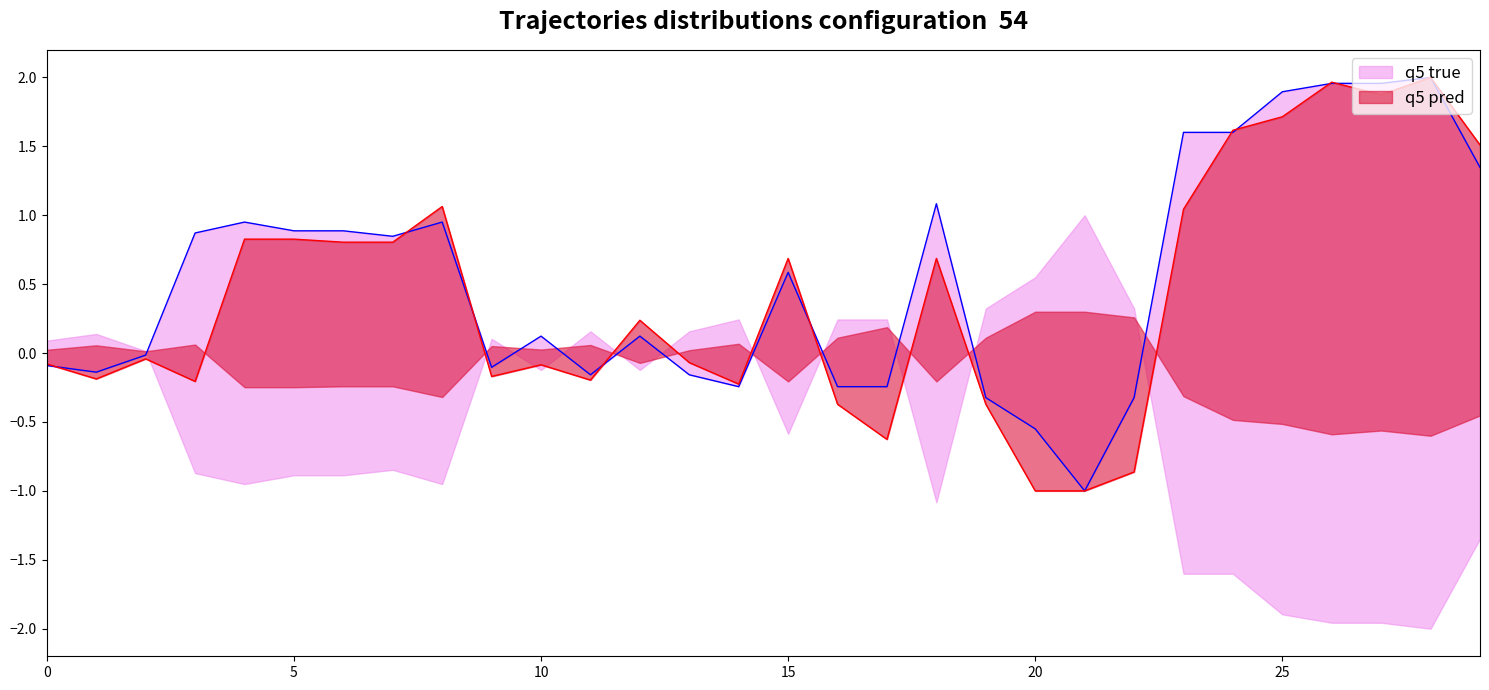

At which category is the sum across all series the highest?

28